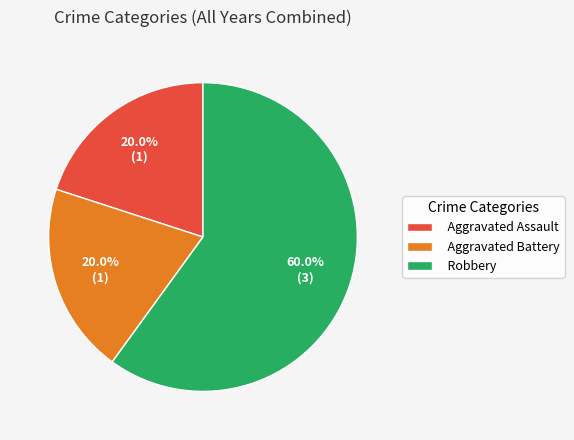

Does Robbery account for over 50% of the chart?

Yes